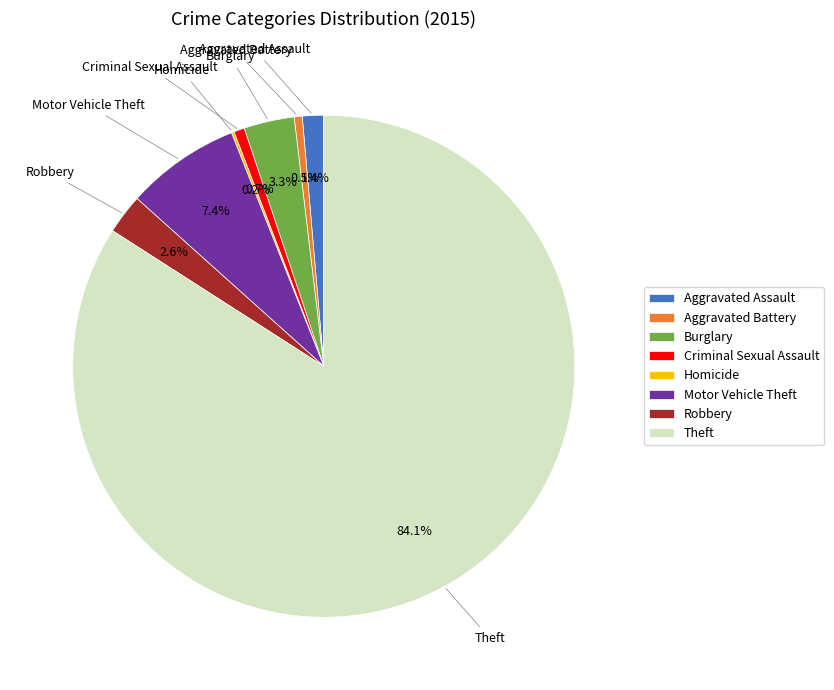

Does Criminal Sexual Assault account for over 50% of the chart?

No